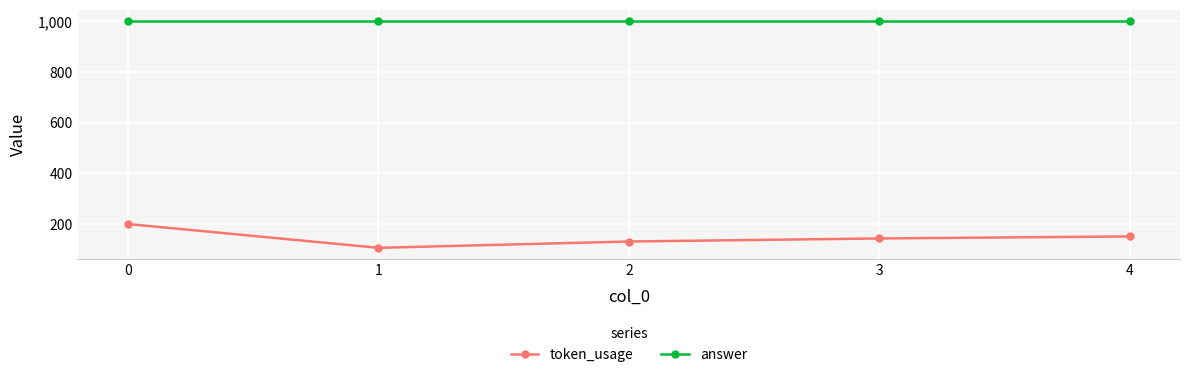

The token_usage series shows 28 at 2. True or false?

False